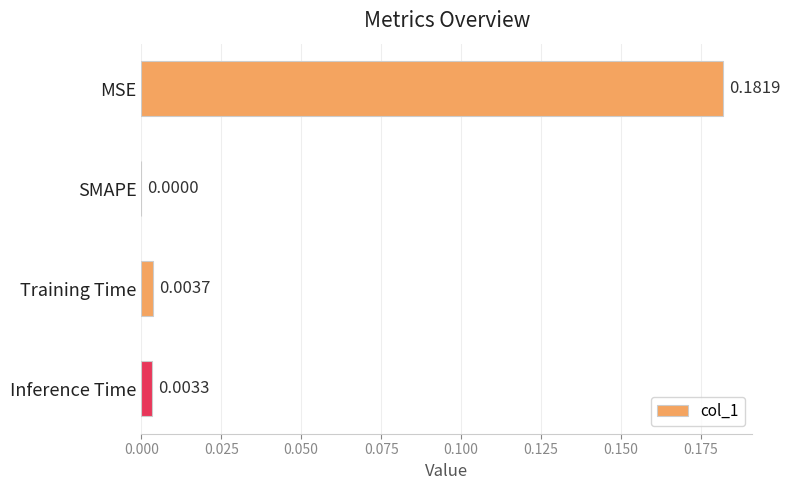

At which category does the chart reach its peak across all series?

MSE